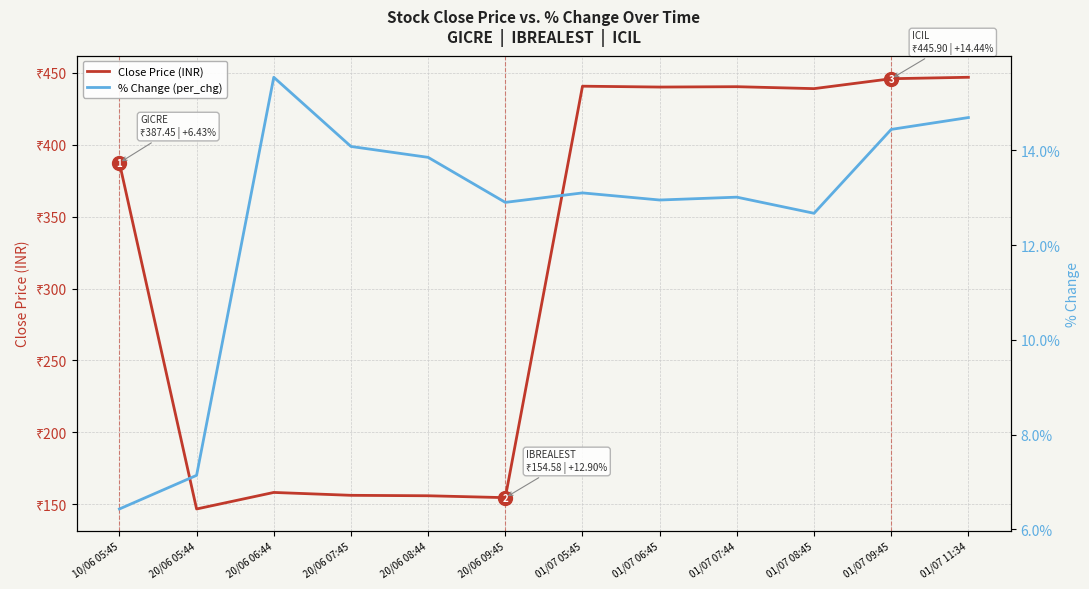

True or false: % Change (per_chg) has a value of 13.8 at 20/06 08:44.

True